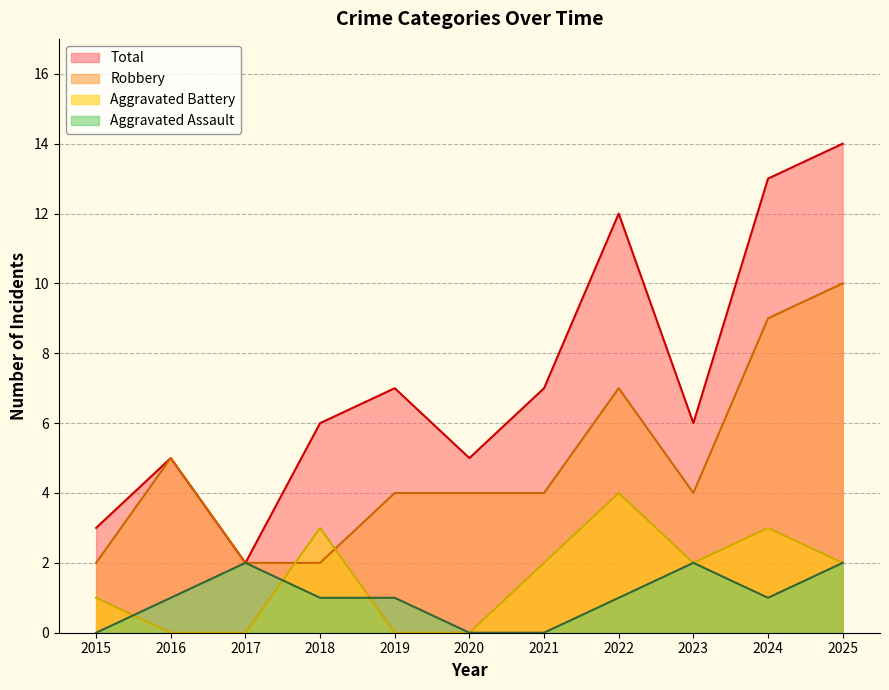

How many lines are shown in the chart?

4